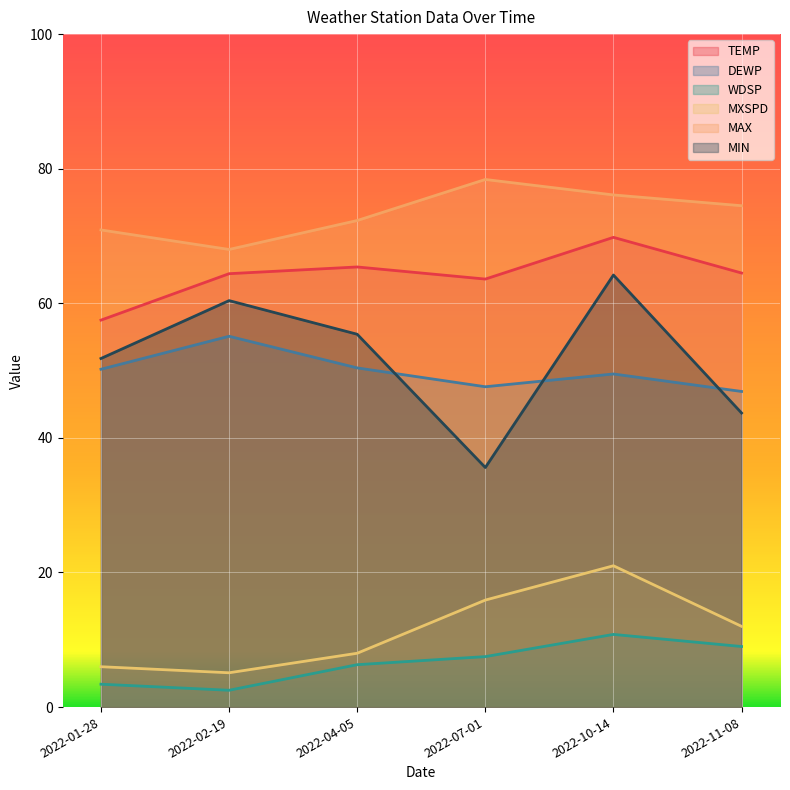

At 2022-07-01, list the series in order from largest to smallest.

MAX, TEMP, DEWP, MIN, MXSPD, WDSP